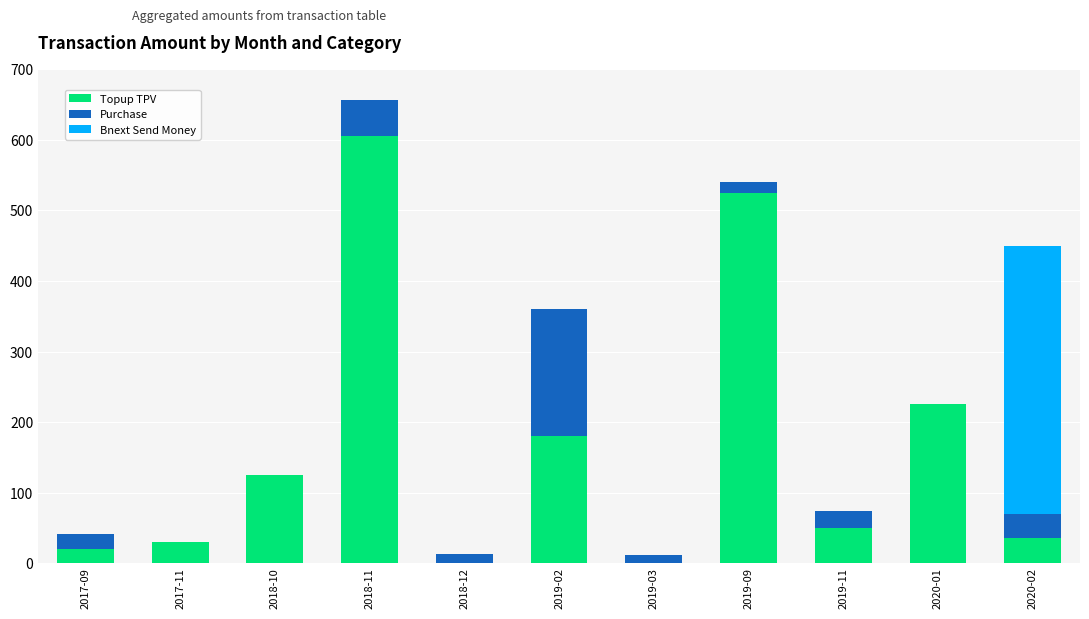

What is the total value across all series at 2018-10?

125.0